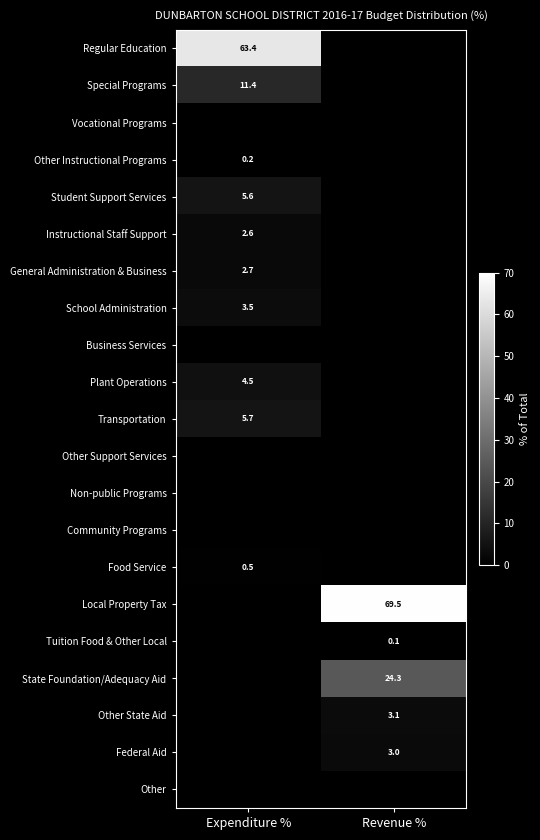

Is it true that Other Instructional Programs equals 0.2 at Expenditure %?

True